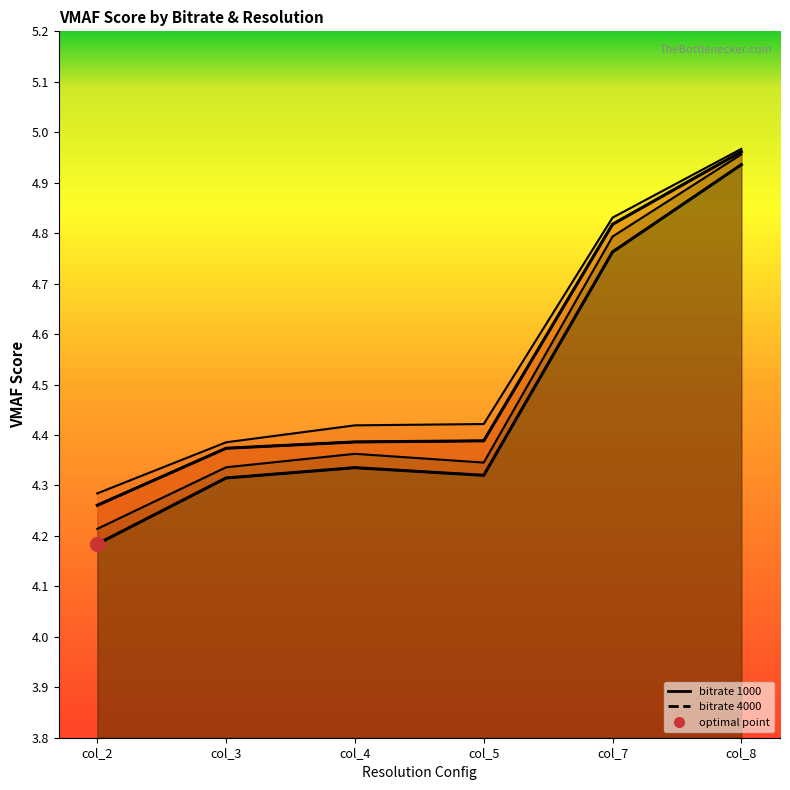

The 1500 series shows 4.3 at col_2. True or false?

True